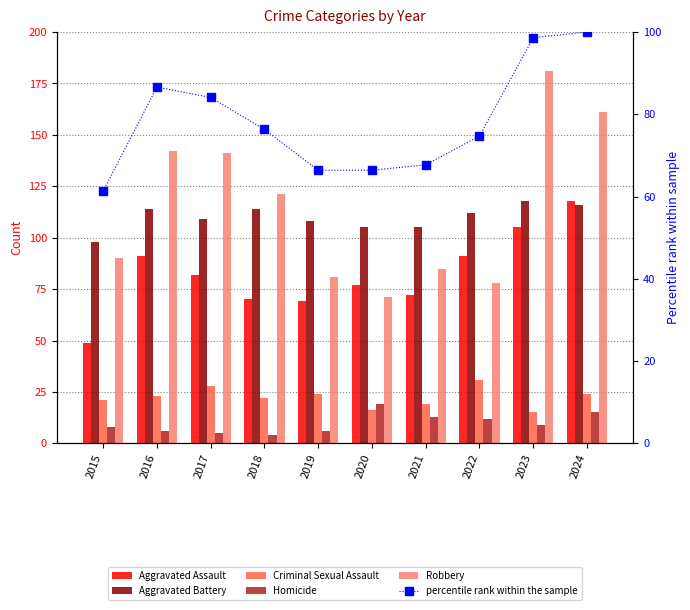

What are all the series names shown in the legend?

Aggravated Assault, Aggravated Battery, Criminal Sexual Assault, Homicide, Robbery, percentile rank within the sample